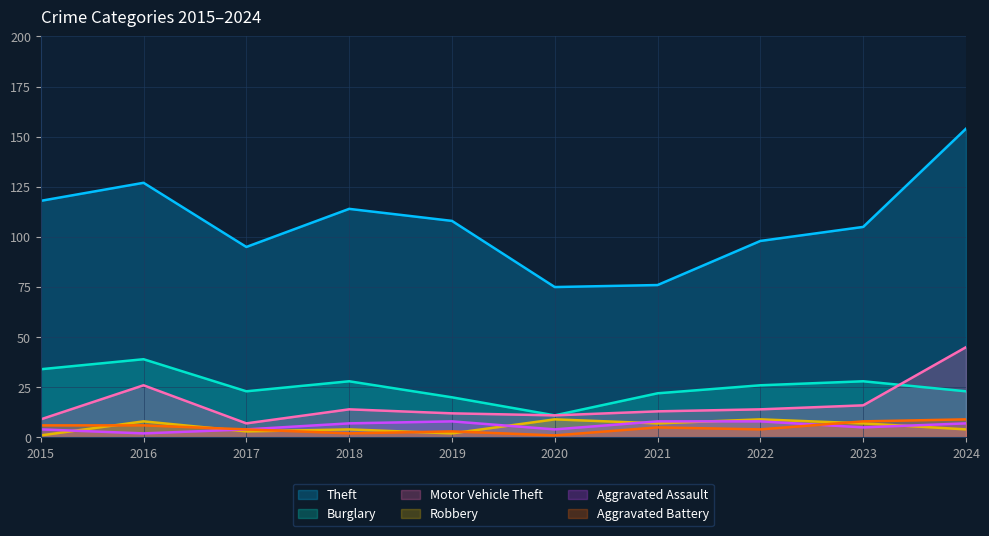

What is the difference between the highest and lowest values at 2024?

150